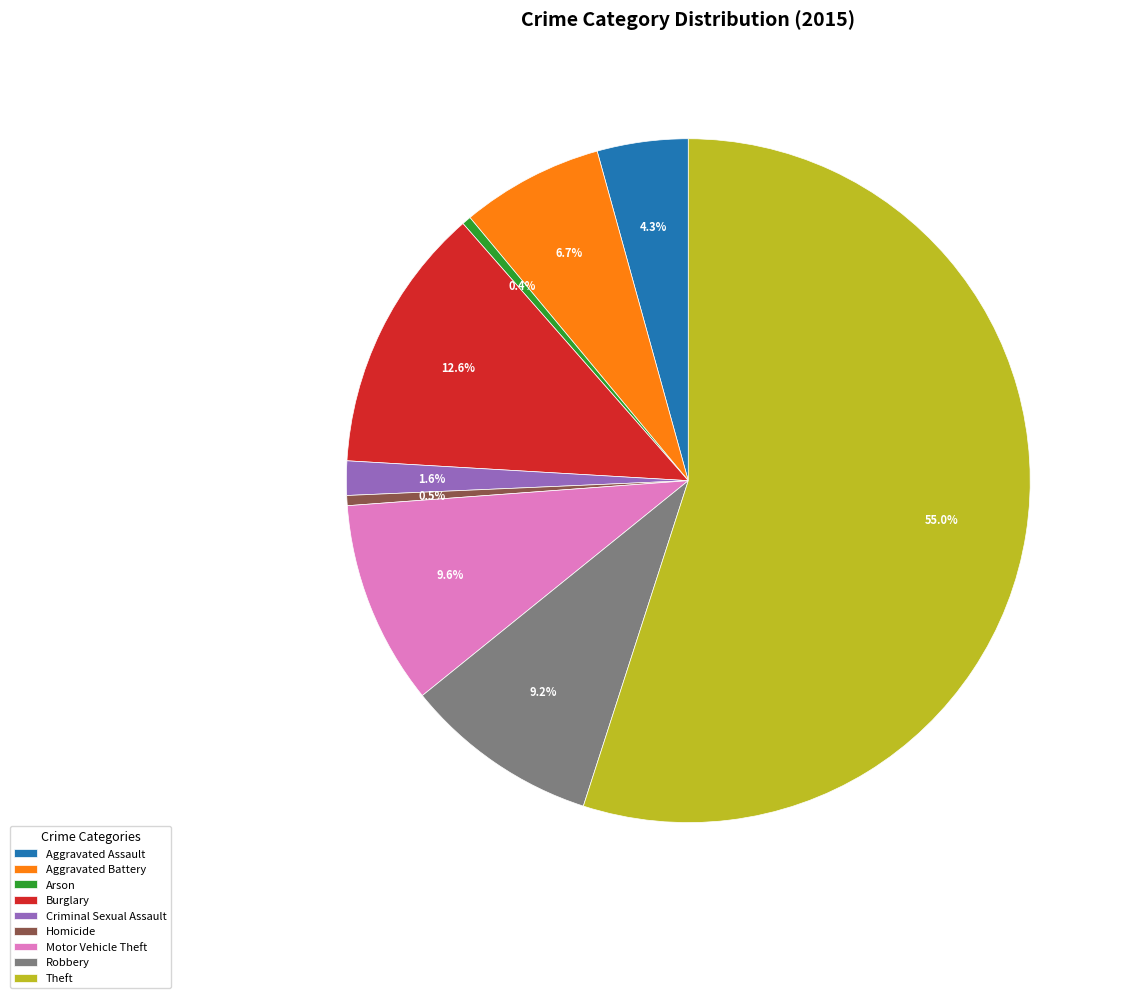

What is the majority slice?

Theft